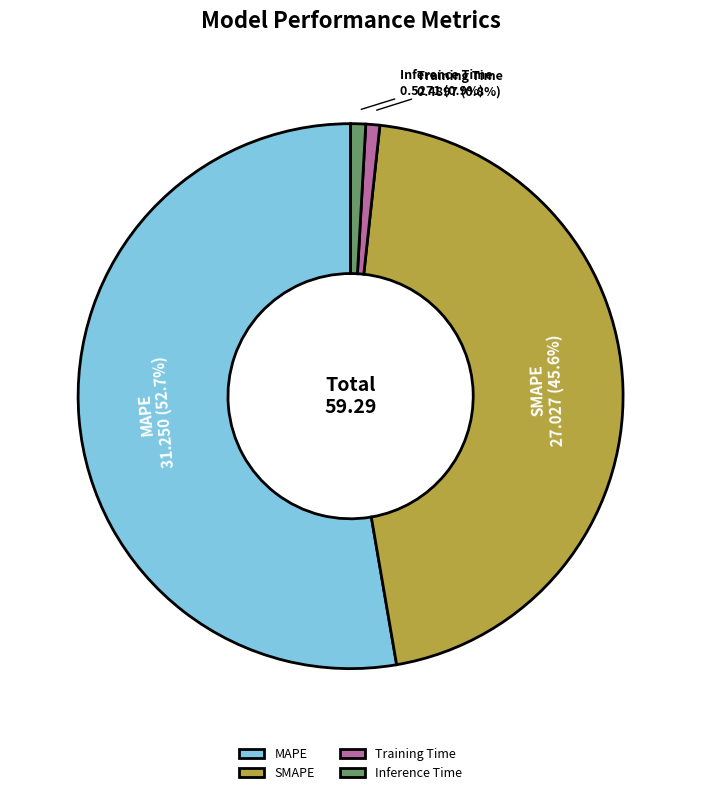

How many segments does this pie chart have?

4